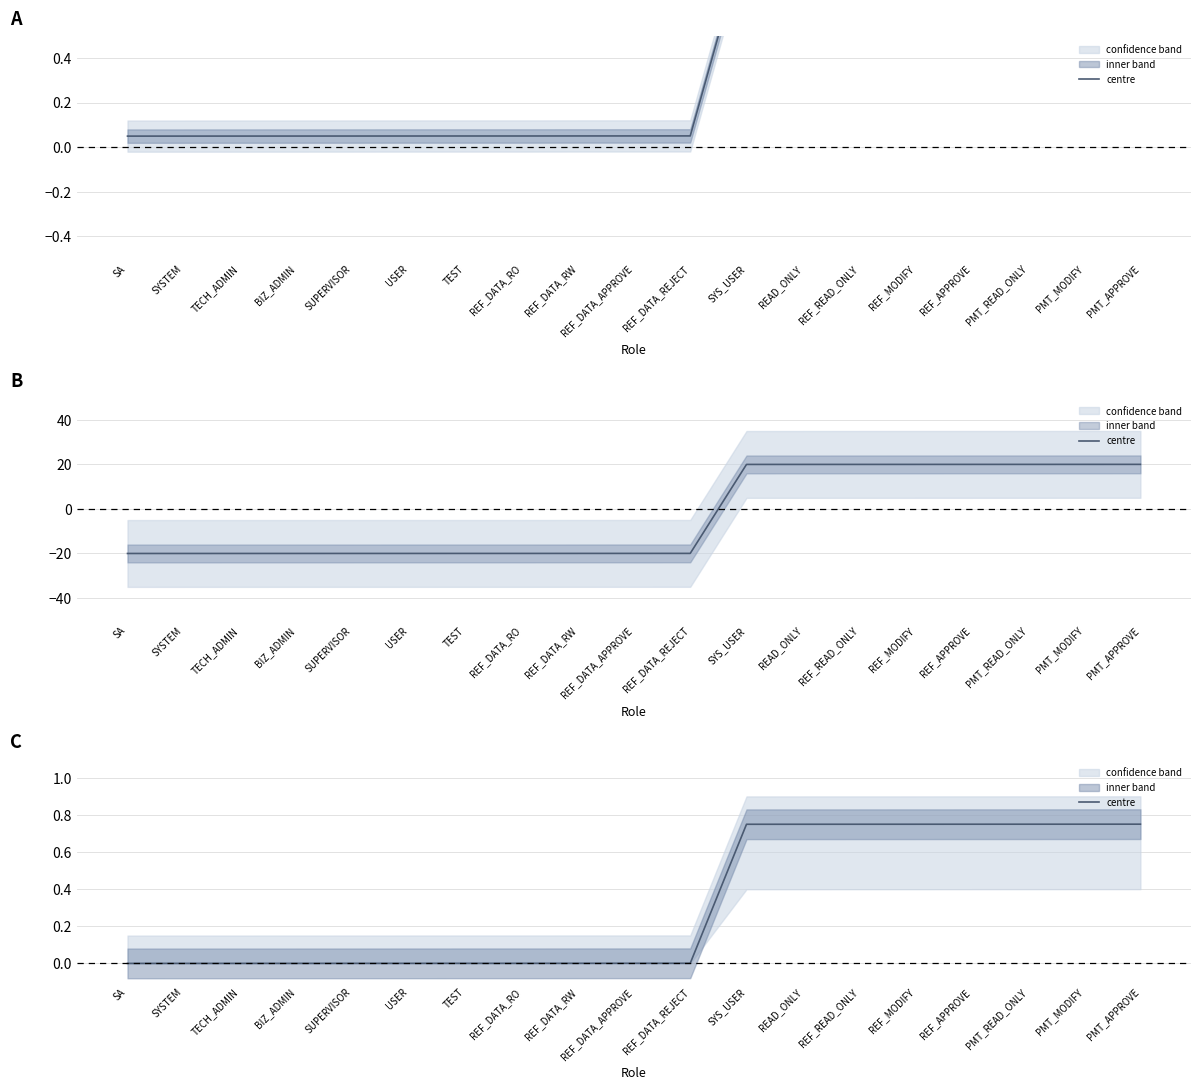

The value at PMT_READ_ONLY is 0.4. True or false?

False